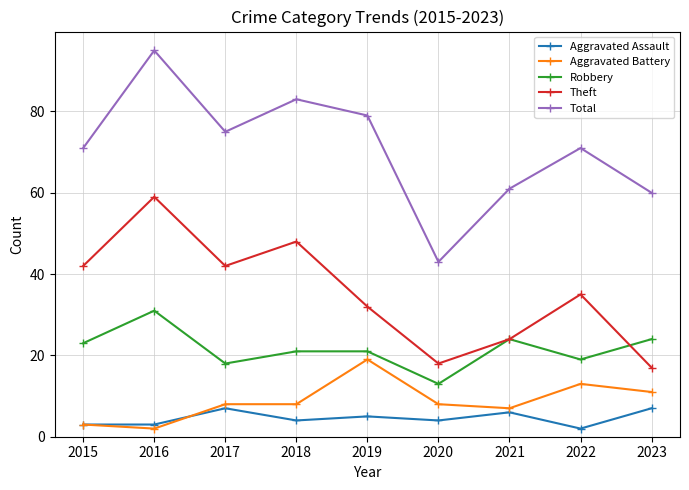

True or false: Theft and Total cross at least once.

False